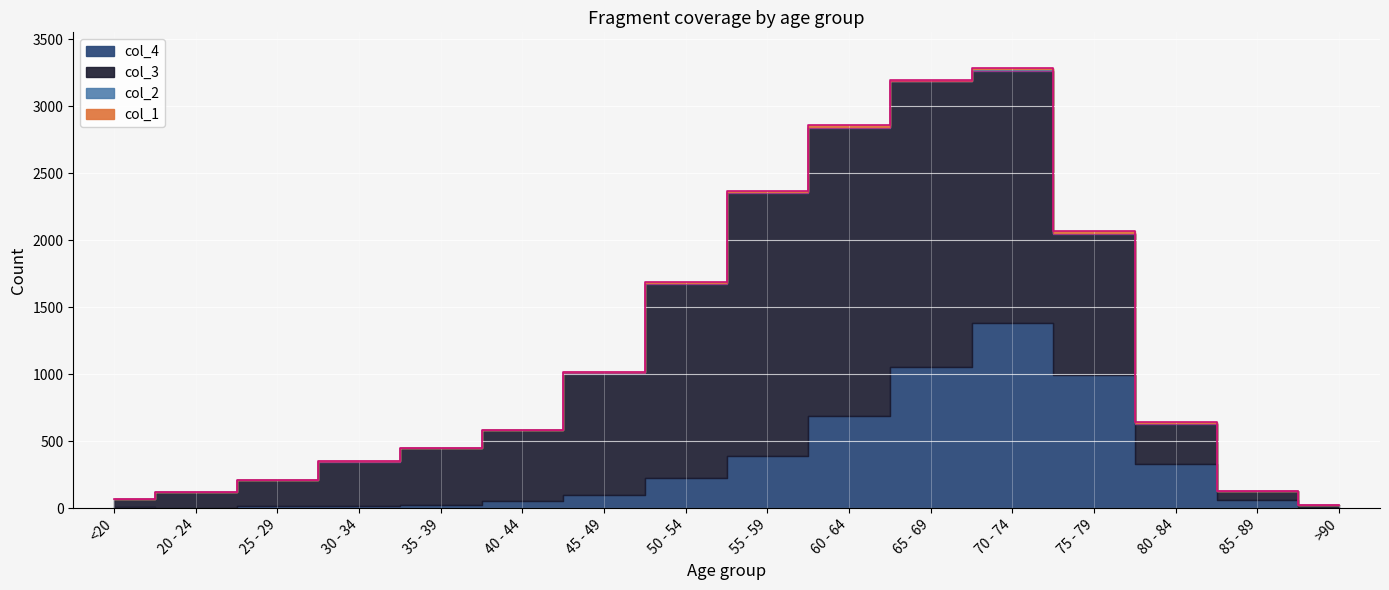

What is the difference between the highest and lowest values at 50 - 54?

1447